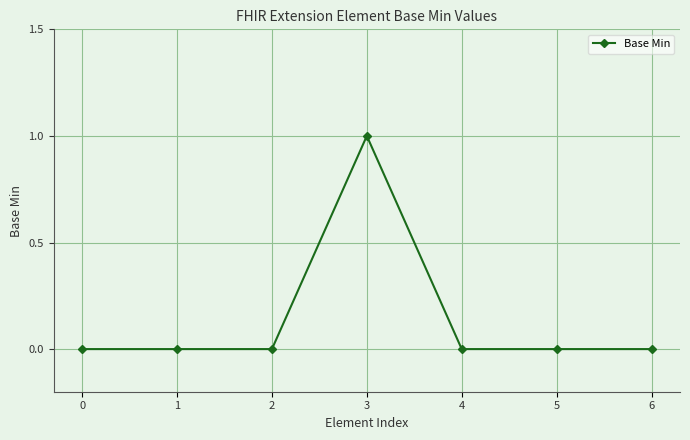

What is the change in value from 1 to 3?

+1